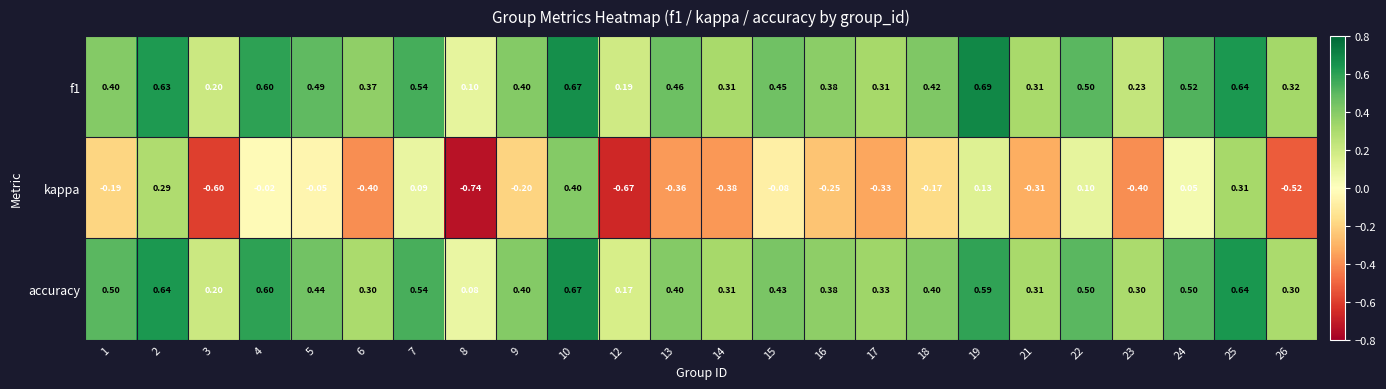

At 5, list the series in order from largest to smallest.

f1, accuracy, kappa